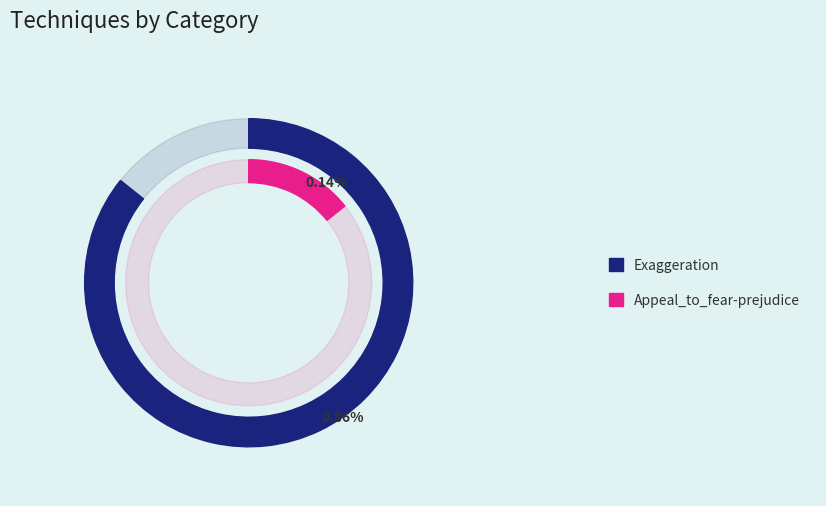

Does any single category account for the majority?

Yes